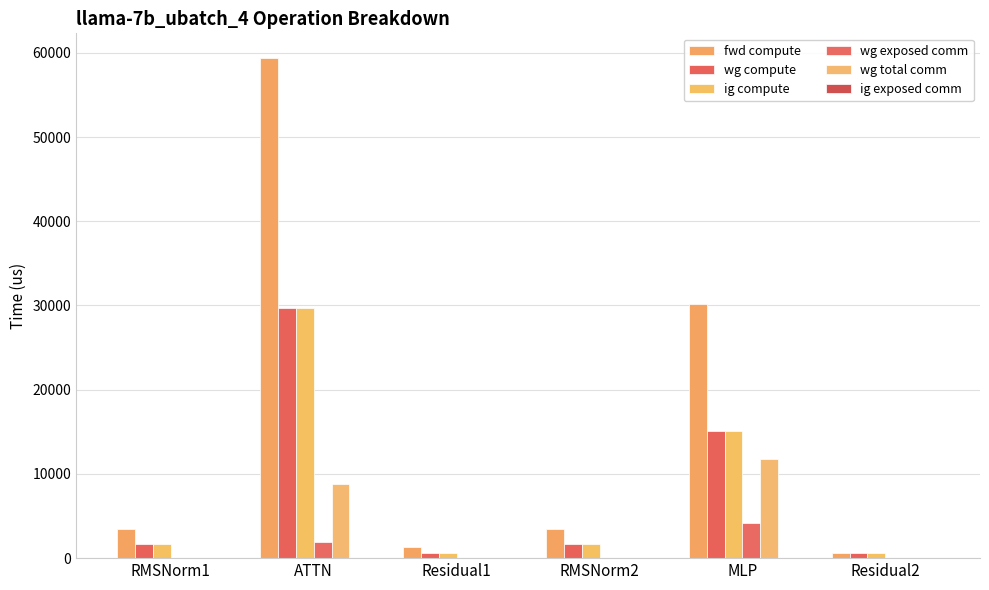

How many series are shown in this chart?

5